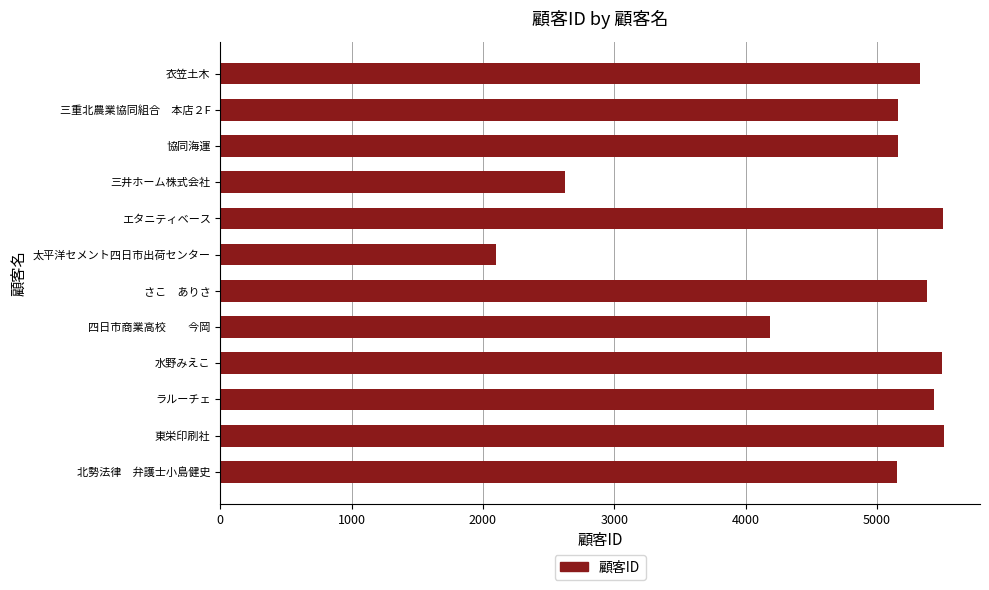

The value at 水野みえこ is 8457. True or false?

False